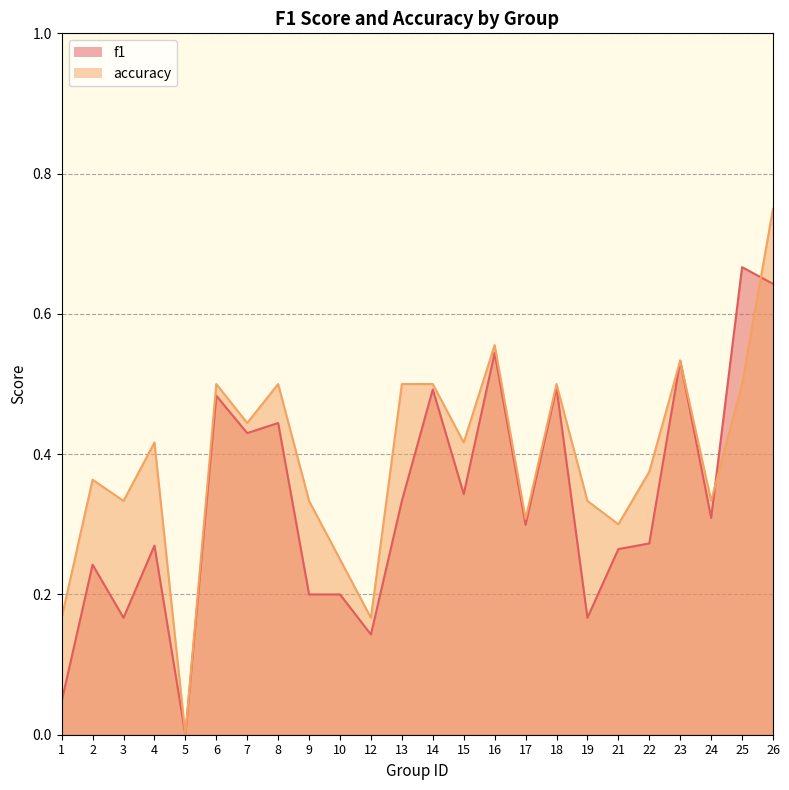

Which series has the largest total across all categories?

accuracy